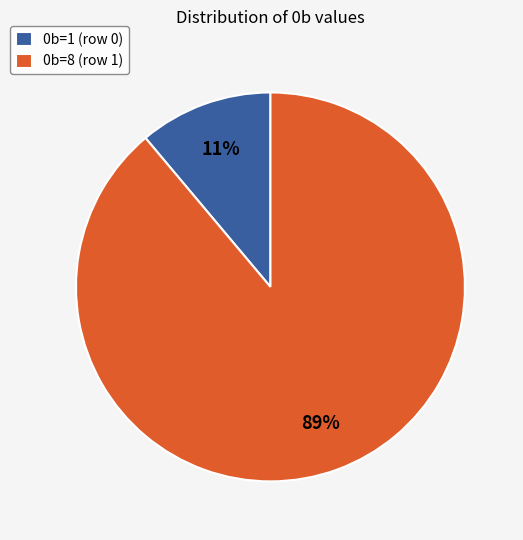

True or false: 0b=8 (row 1) accounts for 96% of the total.

False